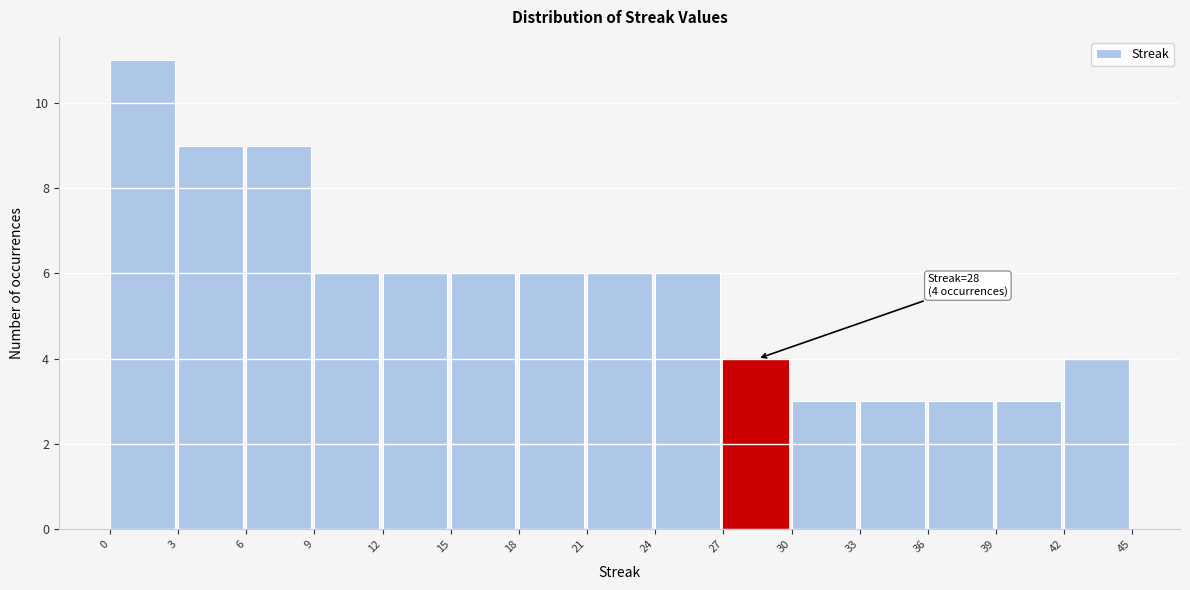

Which range on the x-axis has the tallest bar?

0 to 3